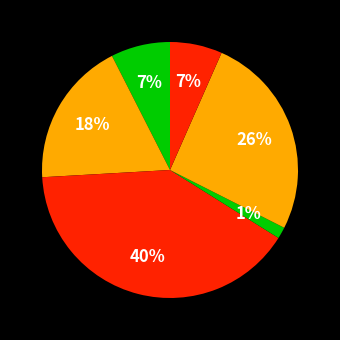

How many slices are in this pie chart?

6